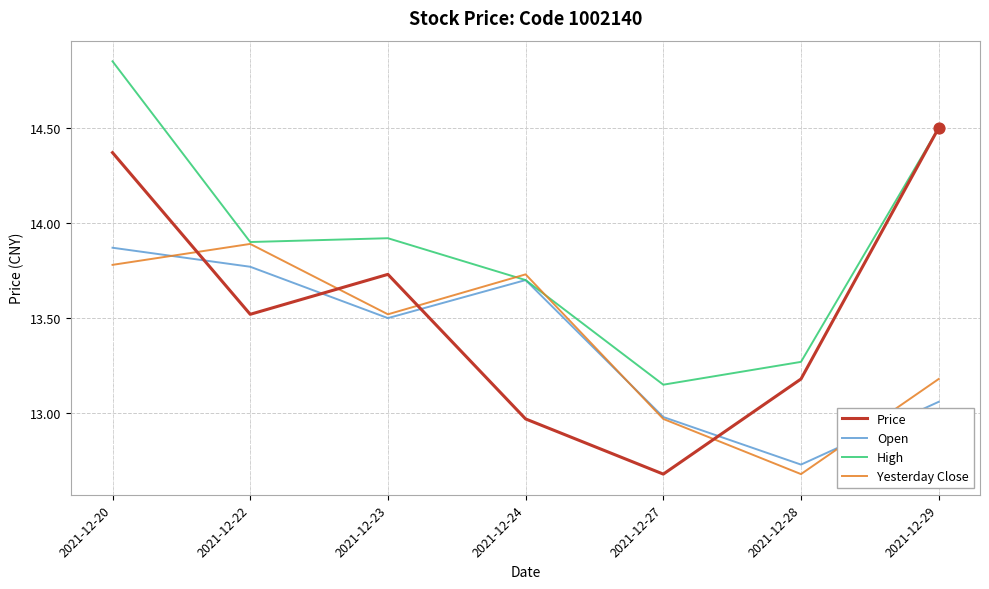

Which series has the largest total across all categories?

High